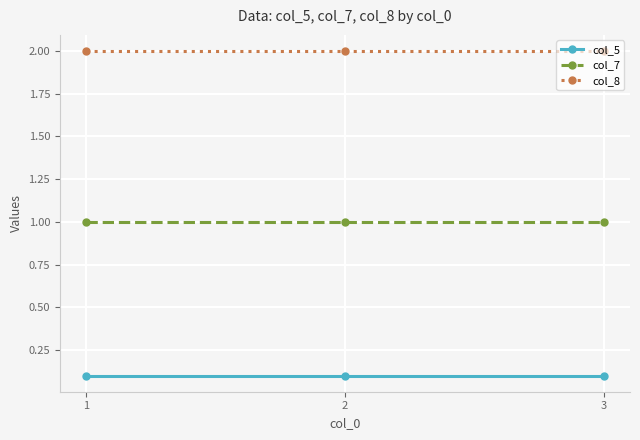

How many lines are shown in the chart?

3